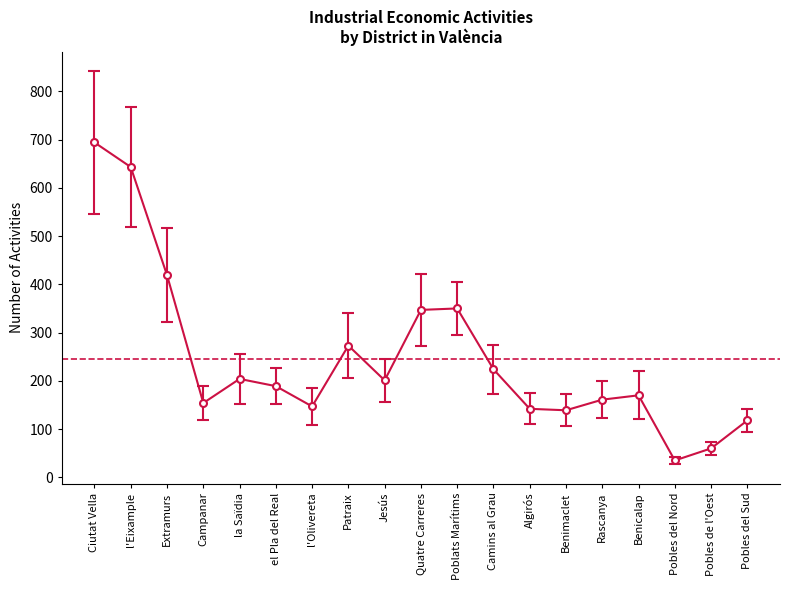

Is it true that the value at Jesús is 201?

True